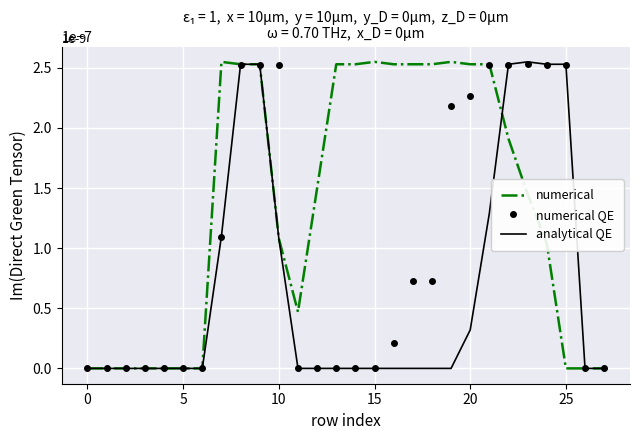

At which label does numerical QE reach its peak?

23